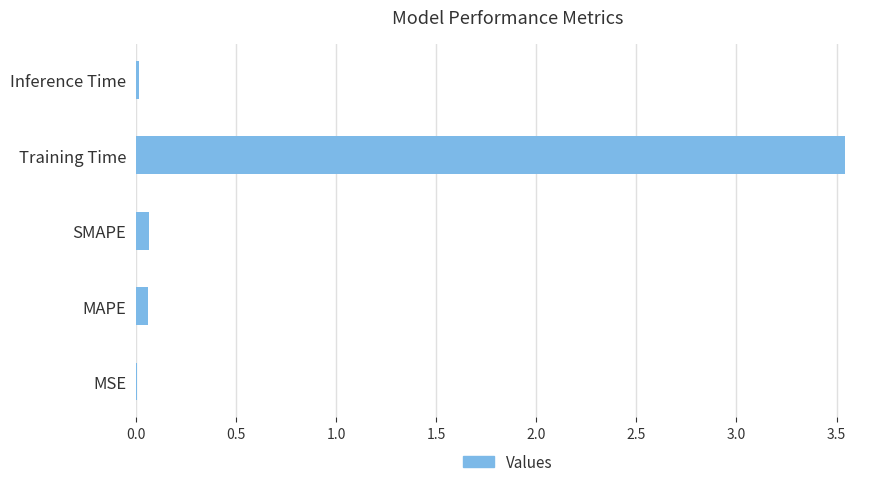

The chart shows a value of 6.2 at Training Time. True or false?

False